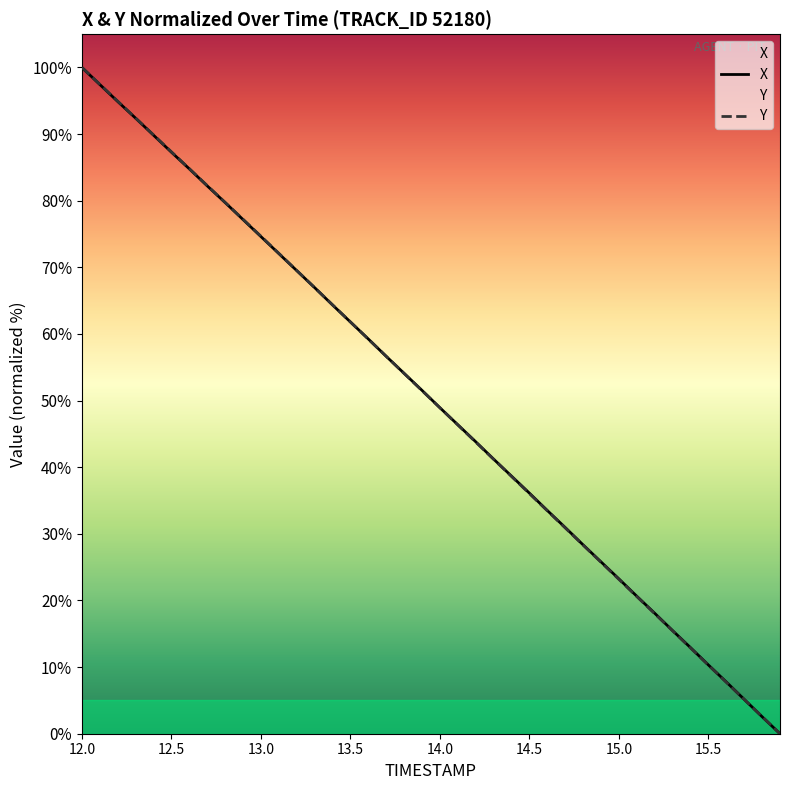

What is the label of the 40th point from the right?

12.0